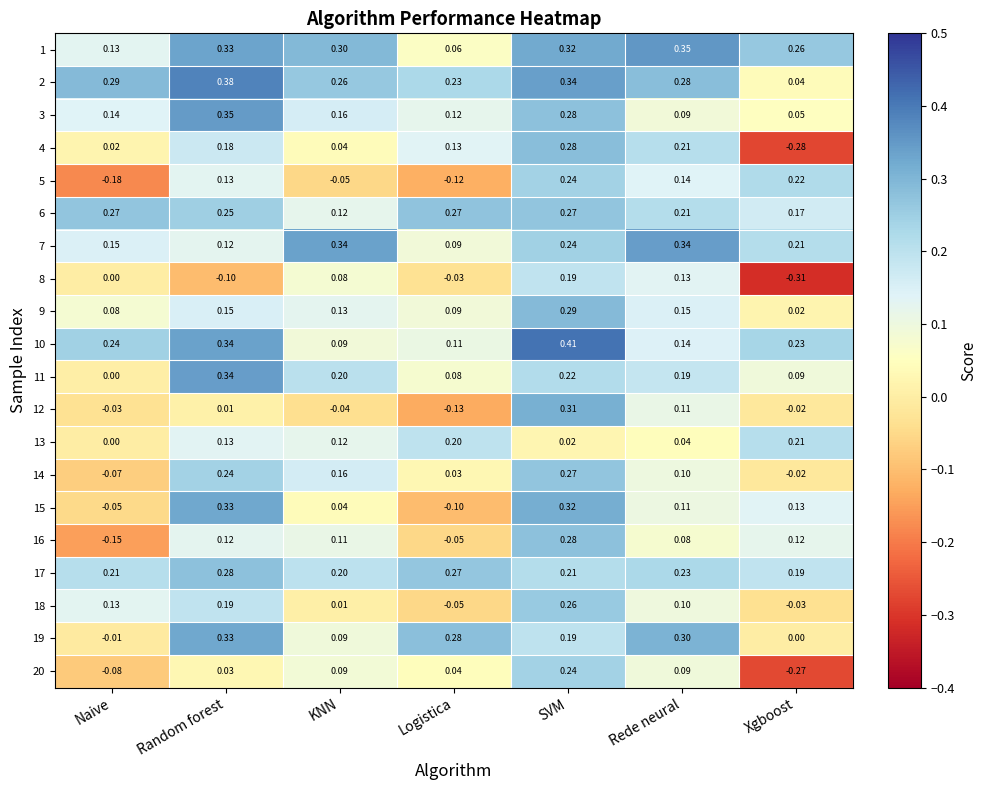

How many categories are shown in the chart?

7